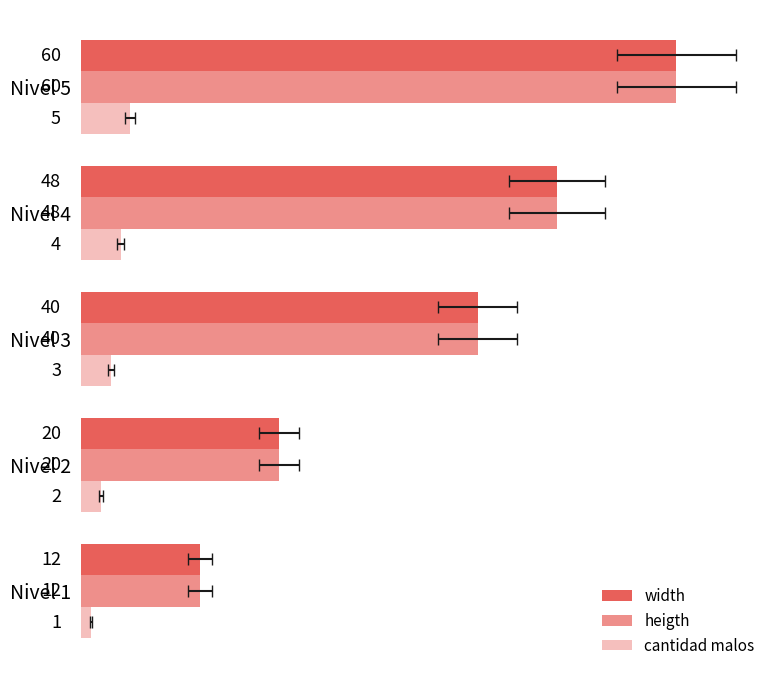

The value of width at Nivel 1 is 8. True or false?

False